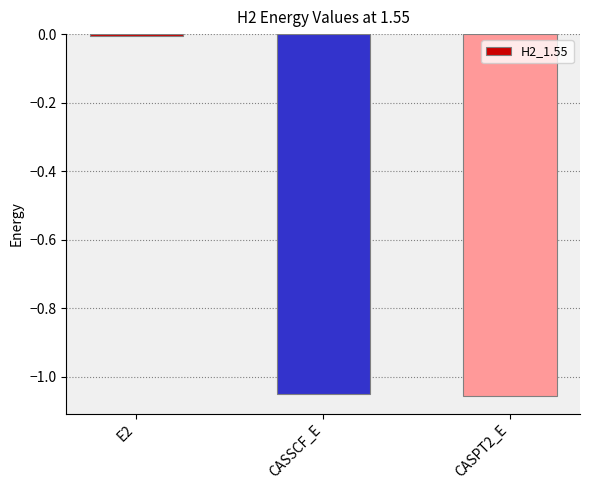

True or false: the data shows -1.7 at CASPT2_E.

False